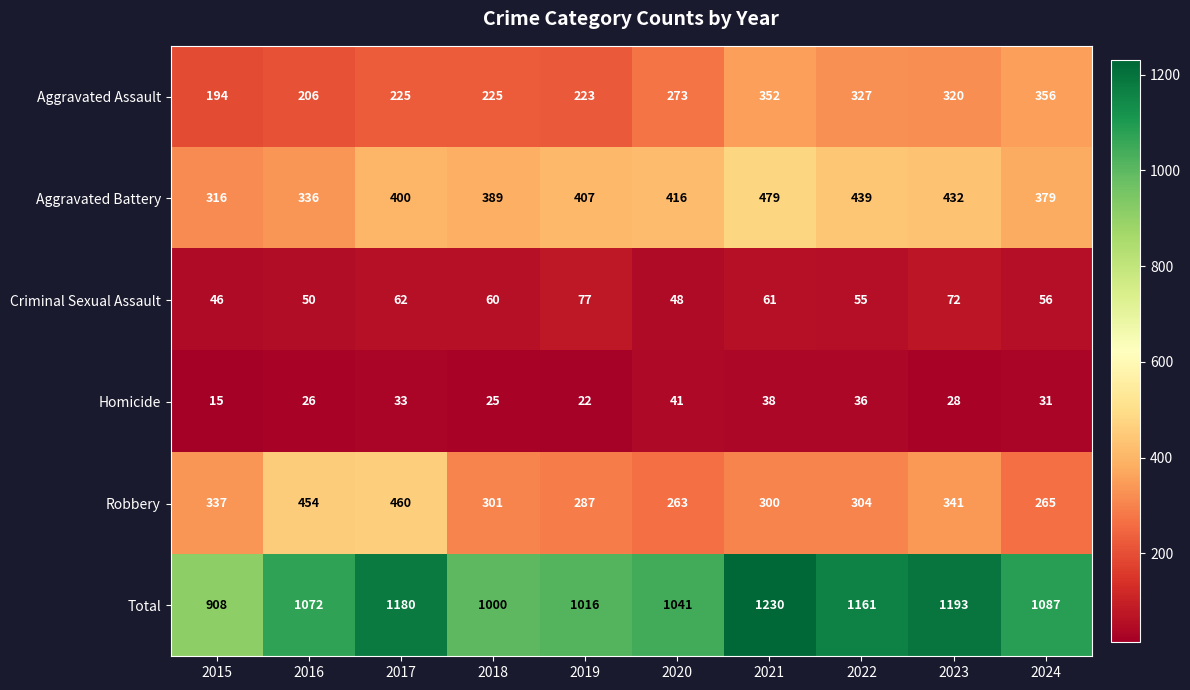

Which series has the largest total across all categories?

Total